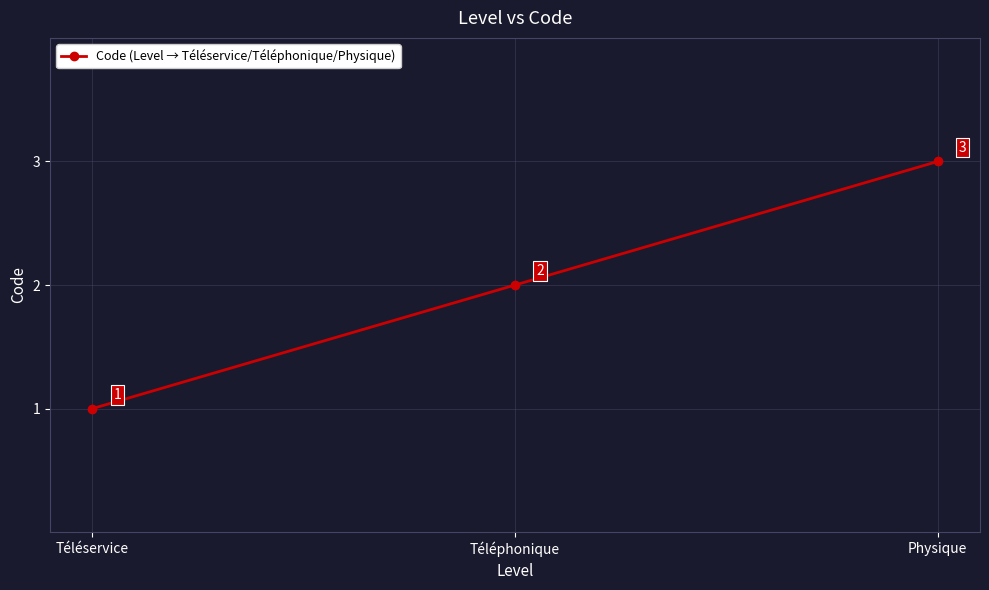

What value does the data have at Physique?

3